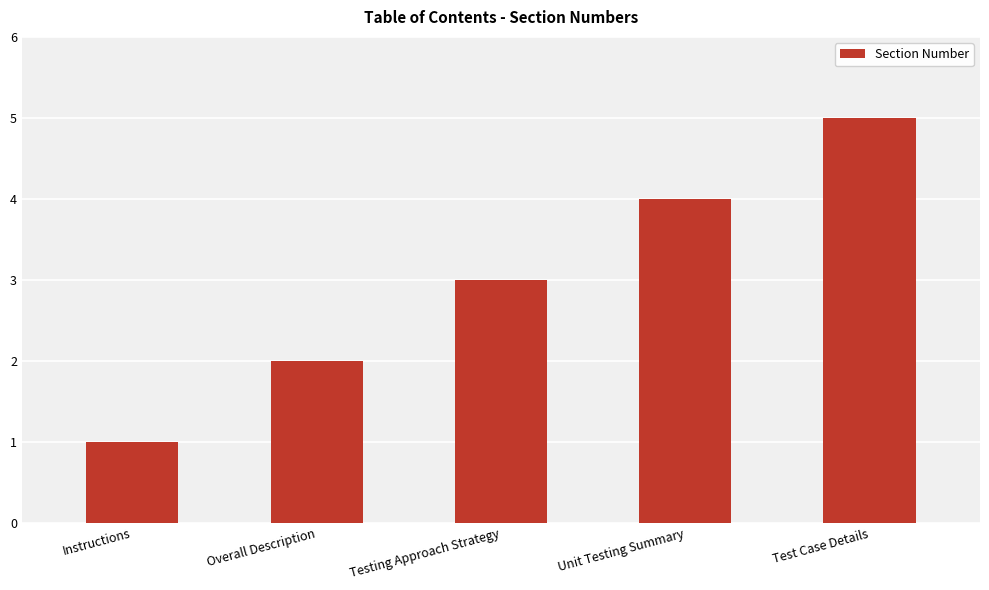

What is the smallest value displayed?

1